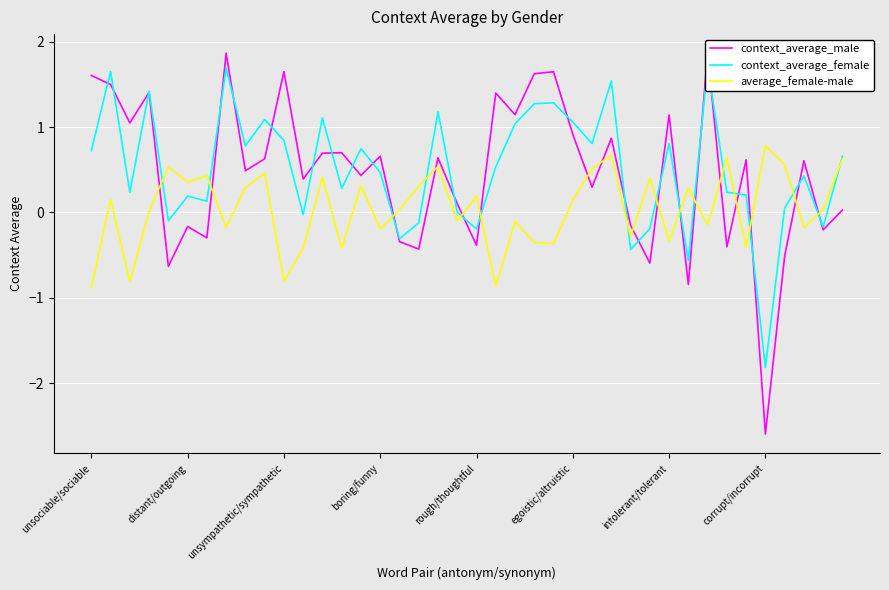

Is this an area chart (filled region under the line)?

No